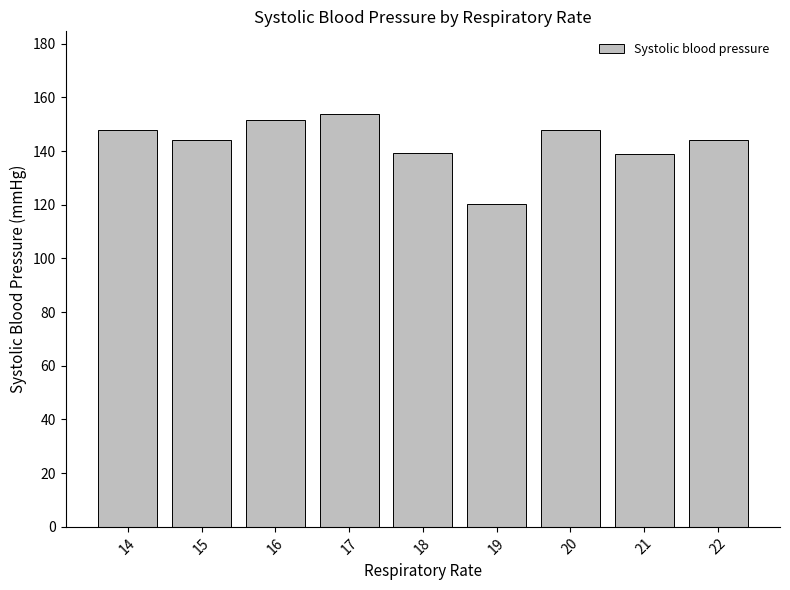

What is the value of the 9th bar from the left?

144.0